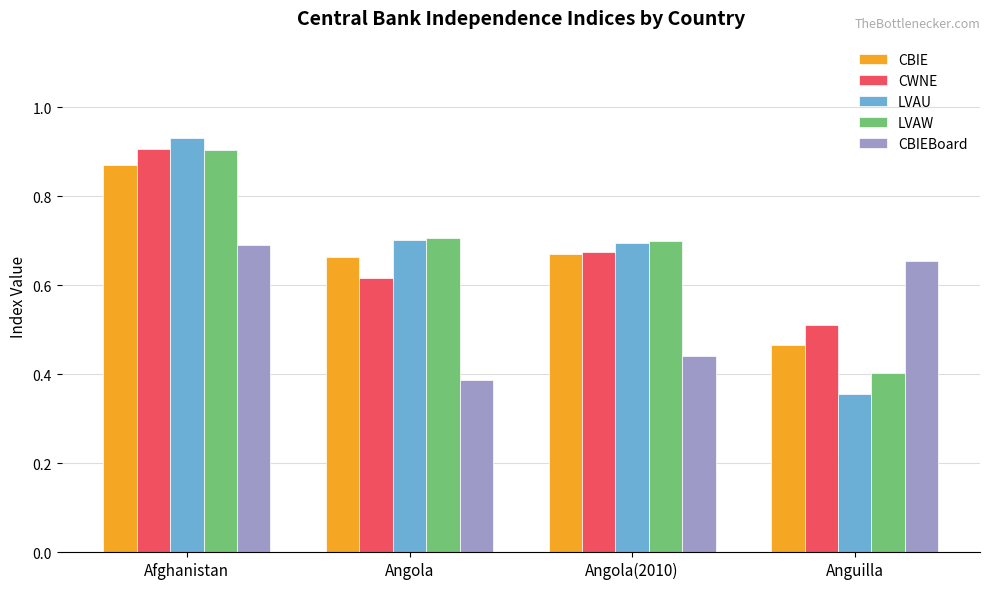

At which category is the sum across all series the highest?

Afghanistan